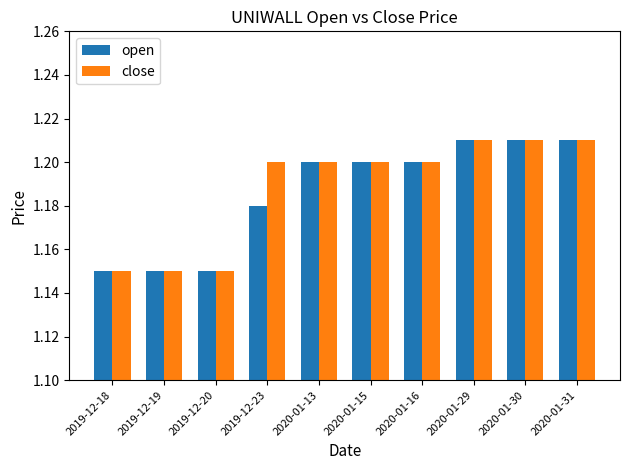

The open series shows 0.8 at 2020-01-29. True or false?

False